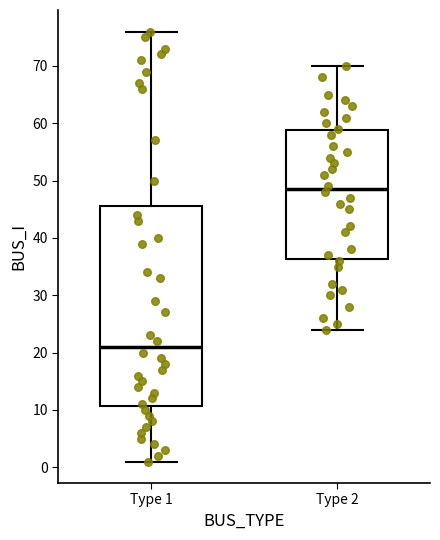

Which box has the lowest median line?

Type 1